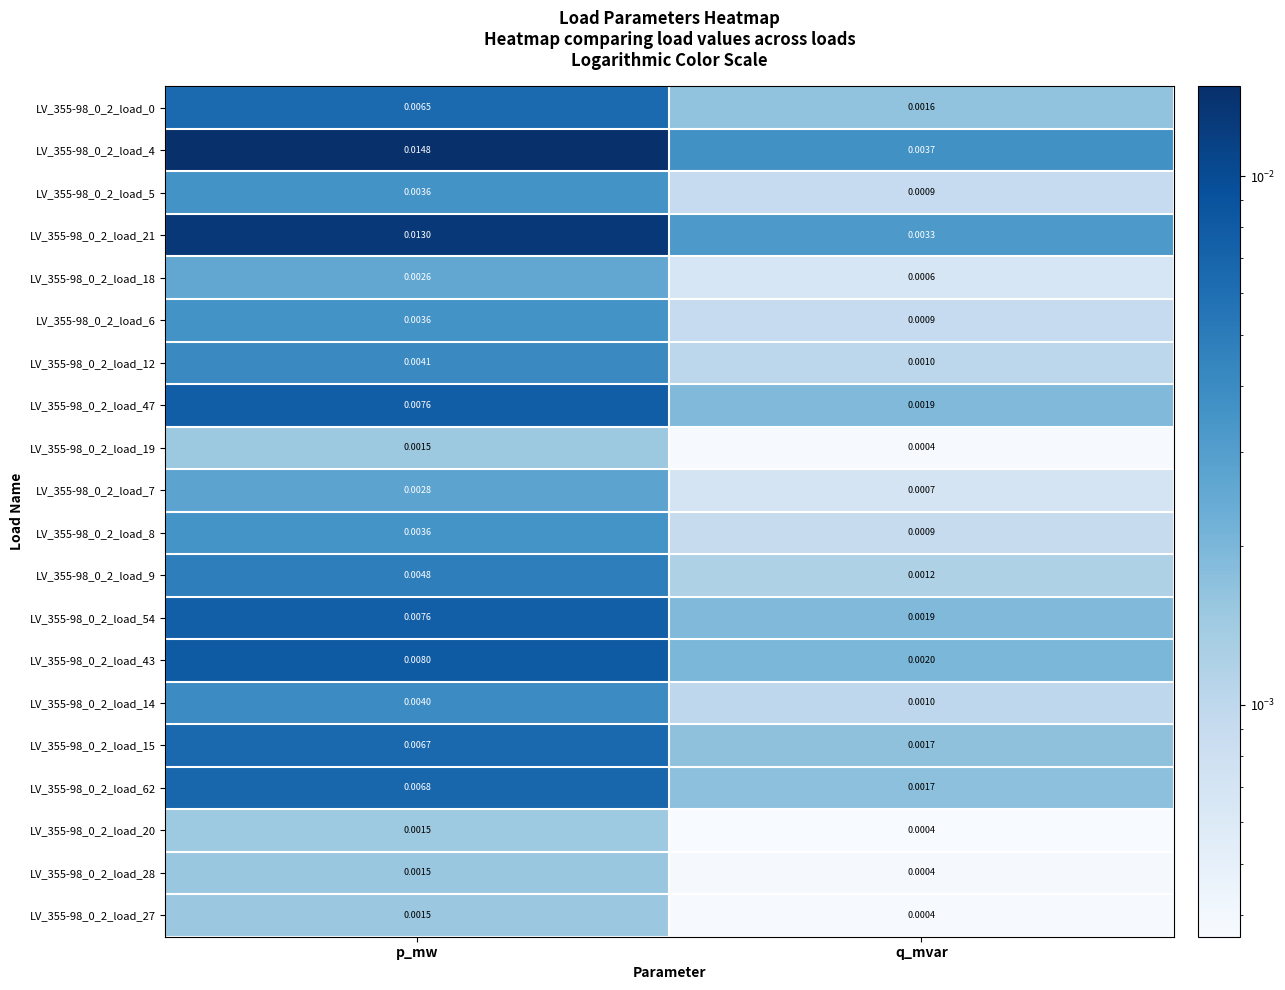

How many data points does each series have?

2